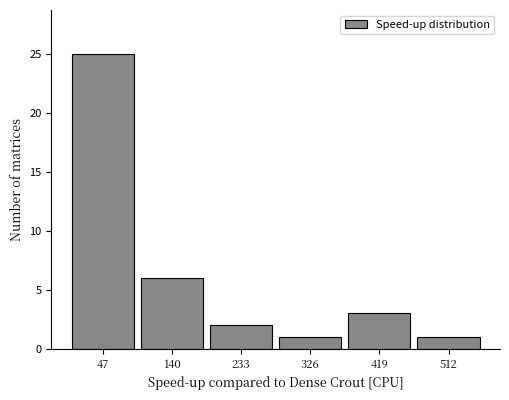

How tall is the bar that spans 470 to 560 on the x-axis? Neither the bar edges nor the heights are printed on the chart, so give them approximately, as read against the axes.

1